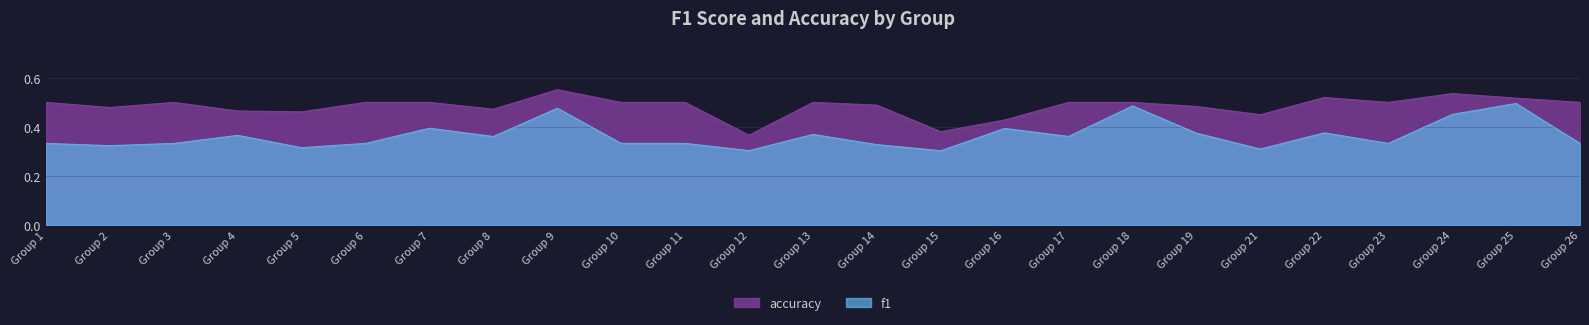

Count the number of categories in the chart.

25